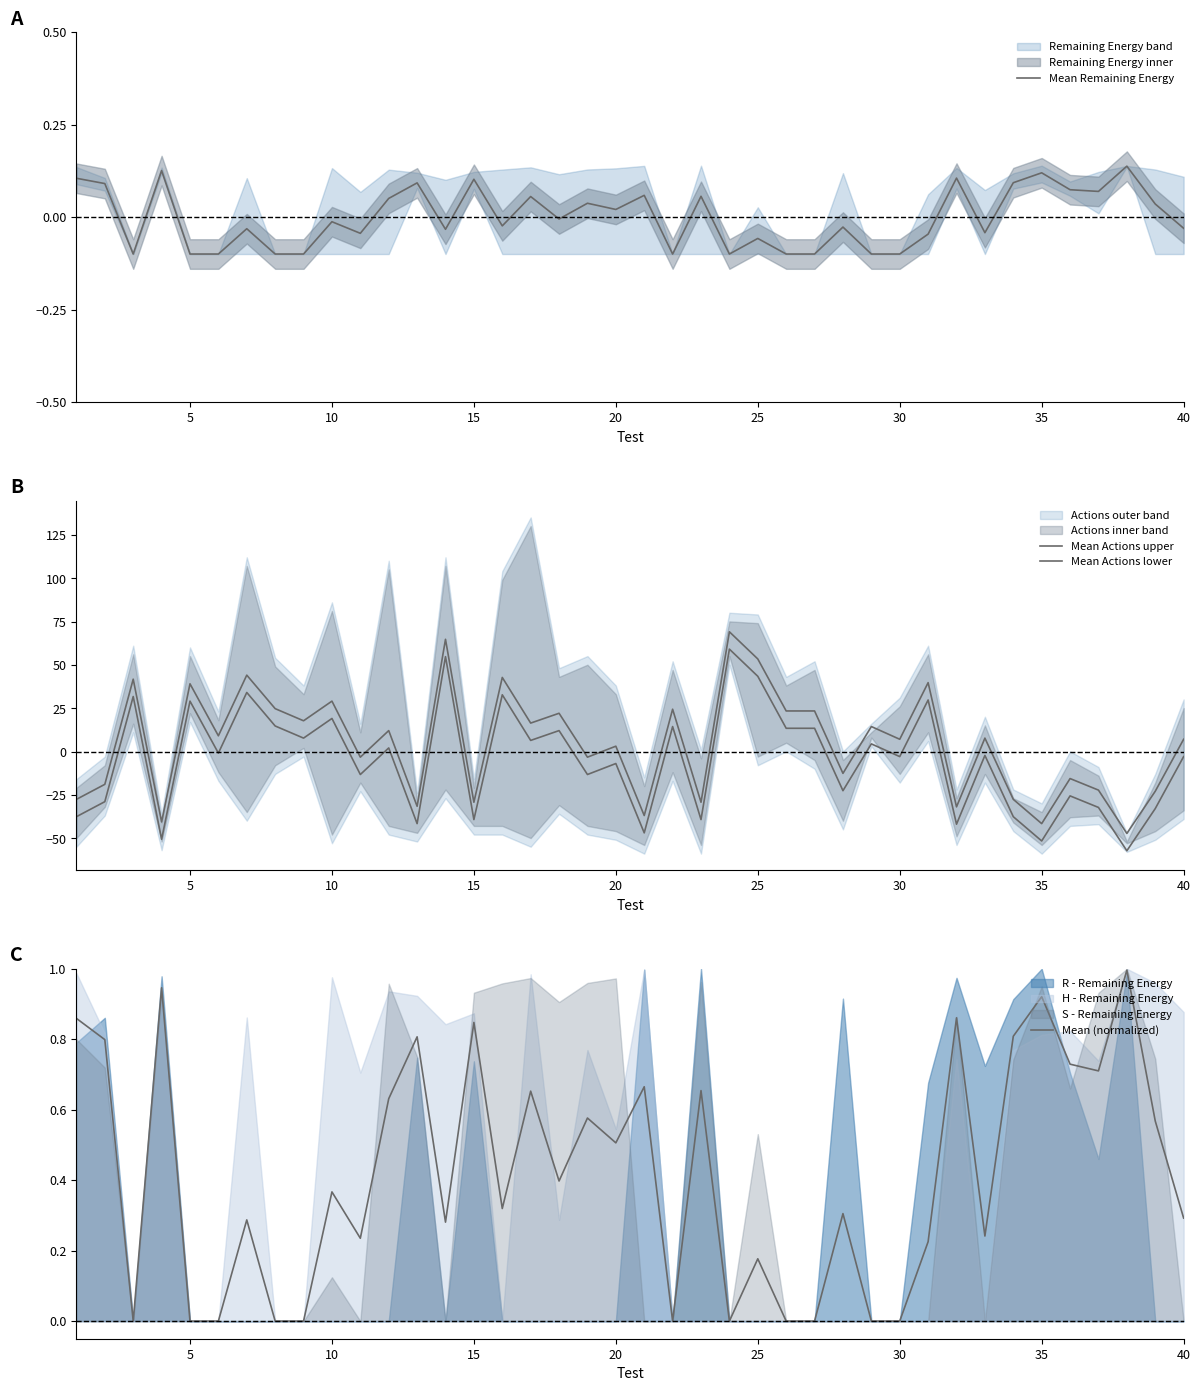

True or false: Mean (normalized) has a value of 0.8 at 20.

False